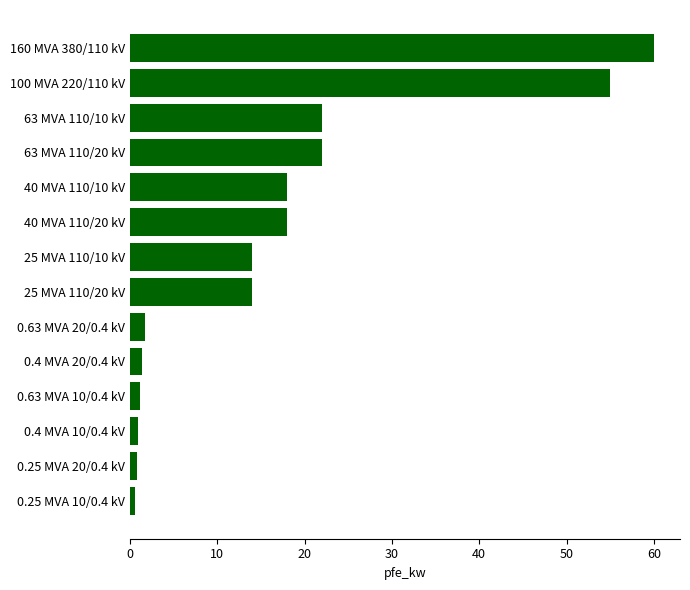

How many distinct data groups are displayed?

1